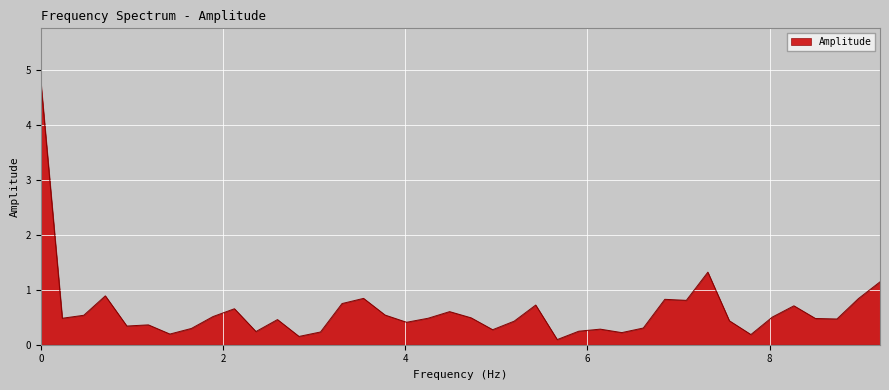

What is the maximum value shown in the chart?

4.8